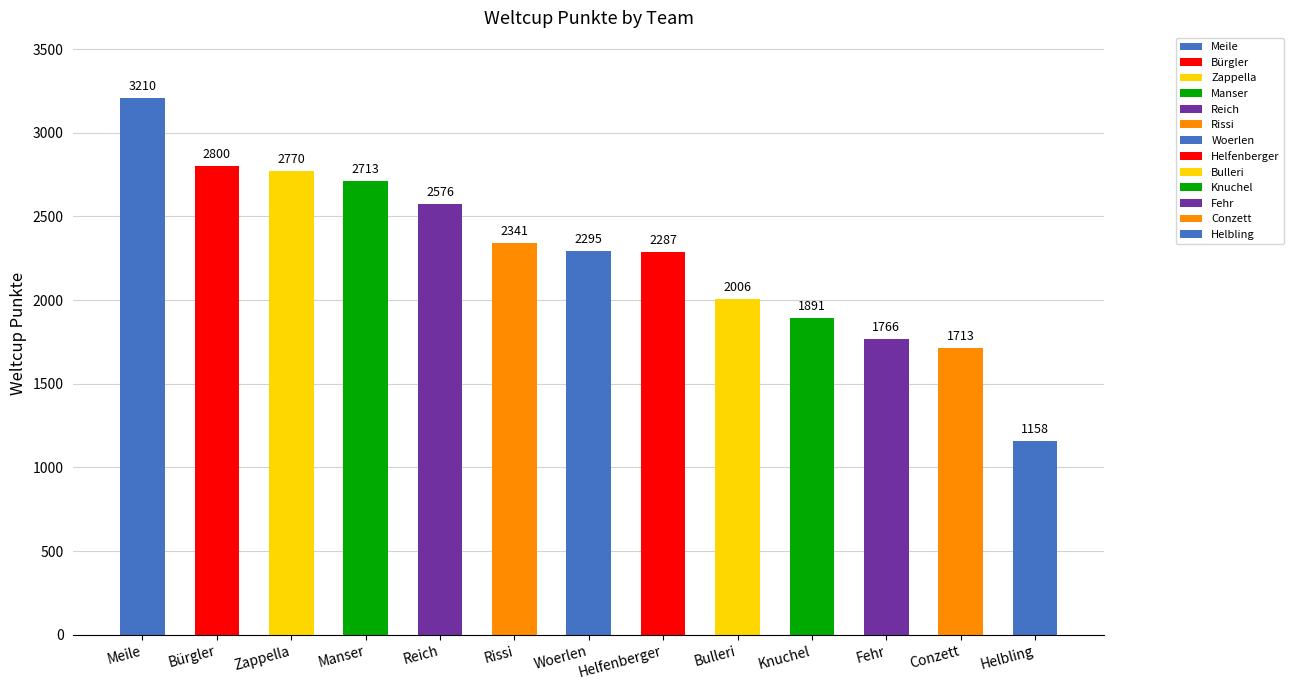

True or false: the data shows 4054 at Rissi.

False